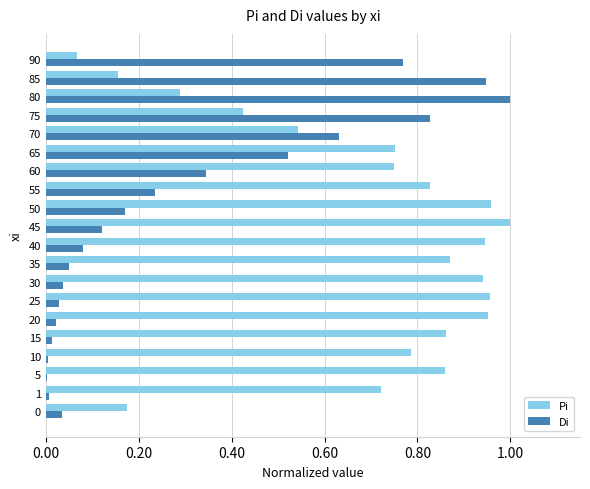

Which category has the highest value in the Di series?

80